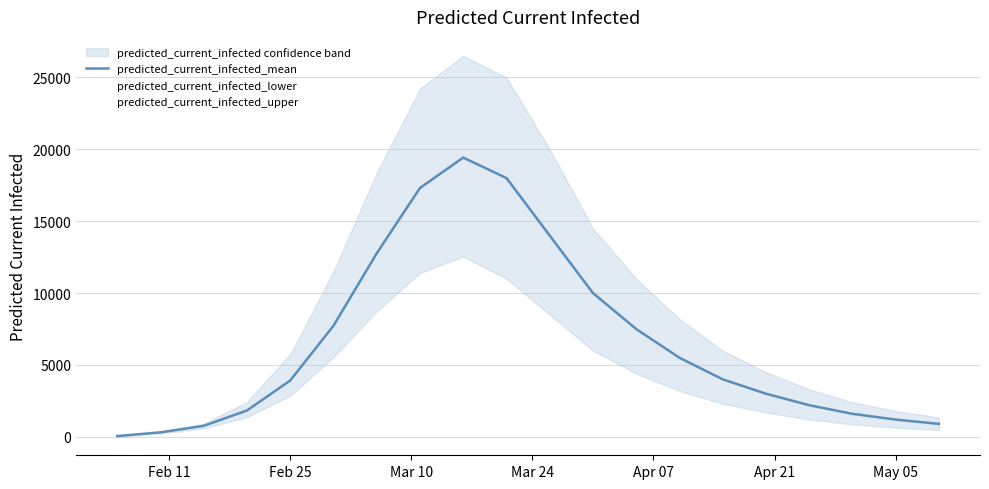

How many distinct data groups are displayed?

1